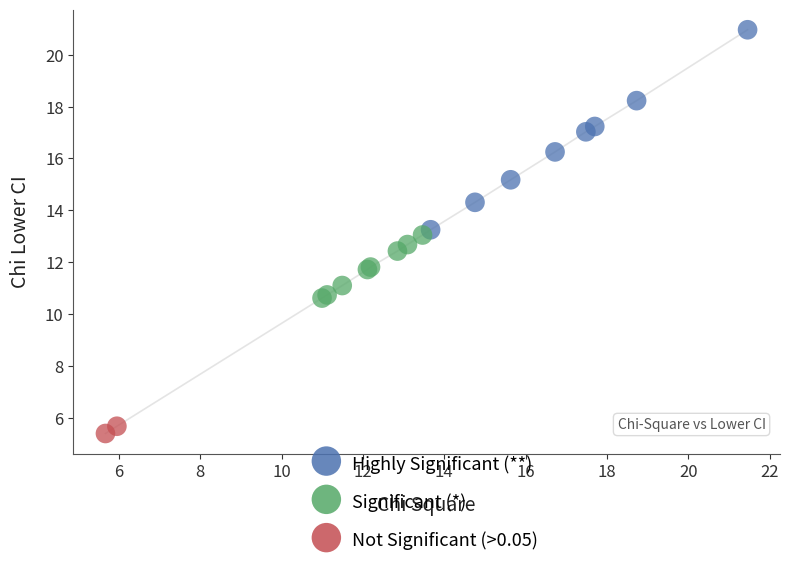

What are all the series names shown in the legend?

Highly Significant (**), Significant (*), Not Significant (>0.05)